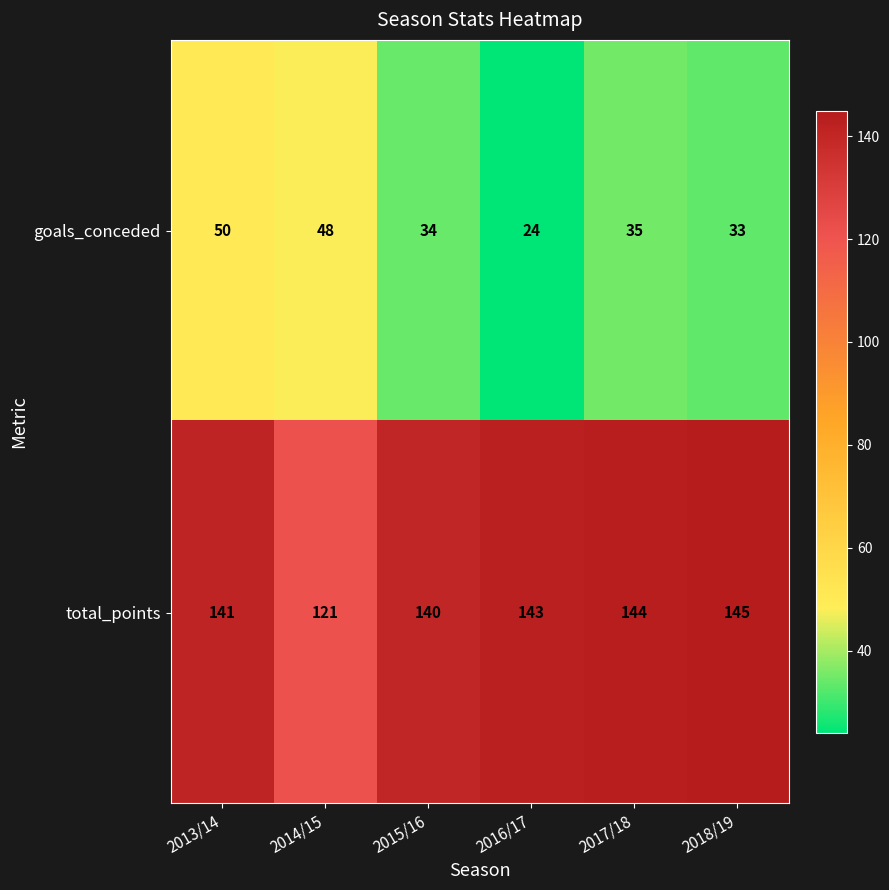

What is the maximum value shown in the chart?

145